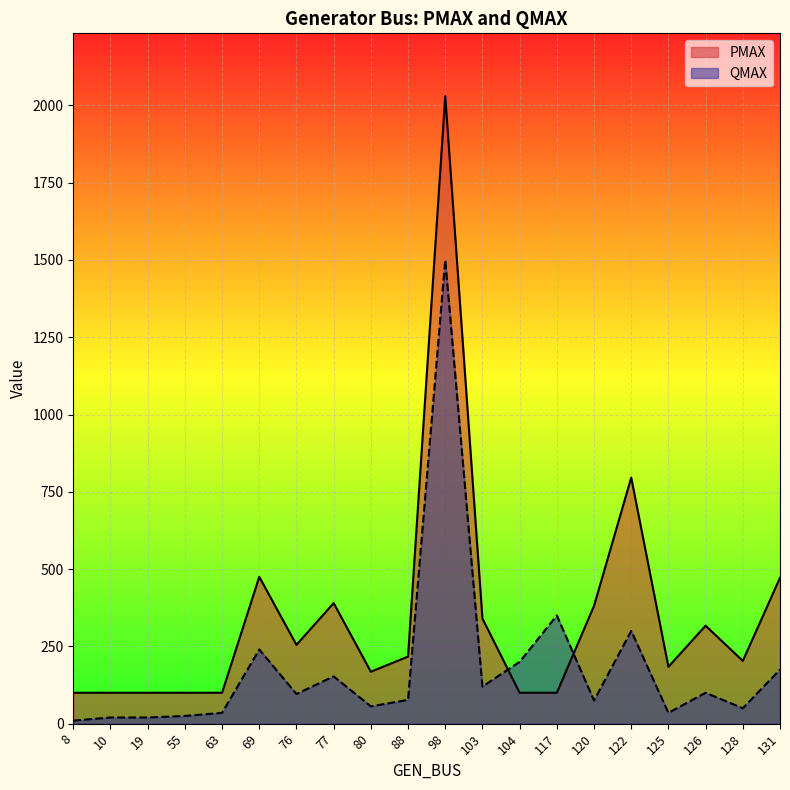

In PMAX, how many points are lower than both neighbors (excluding endpoints)?

4